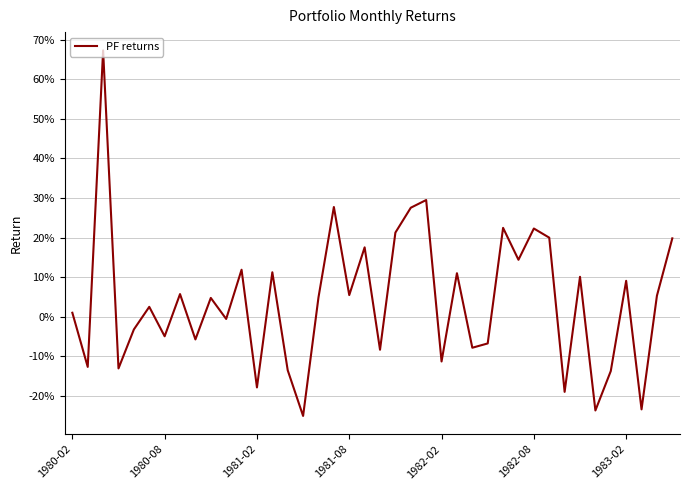

What is the greatest value displayed?

0.7